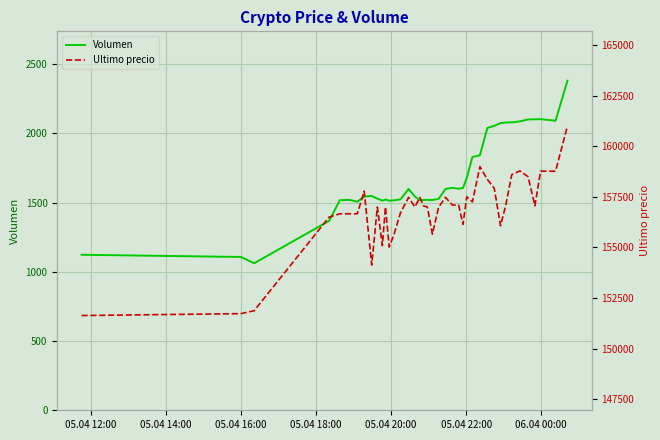

What is the highest value of the Volumen series?

2380.6